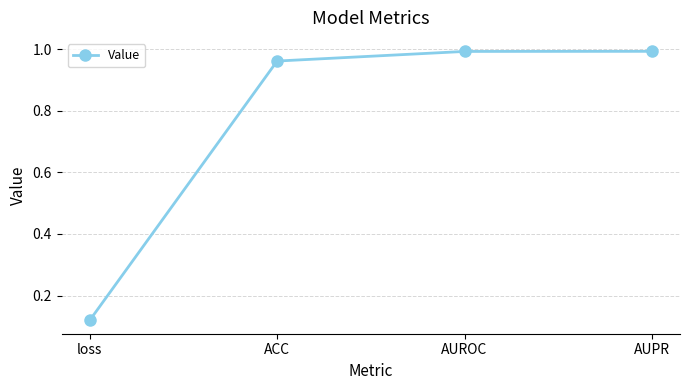

What position from the right is loss?

4